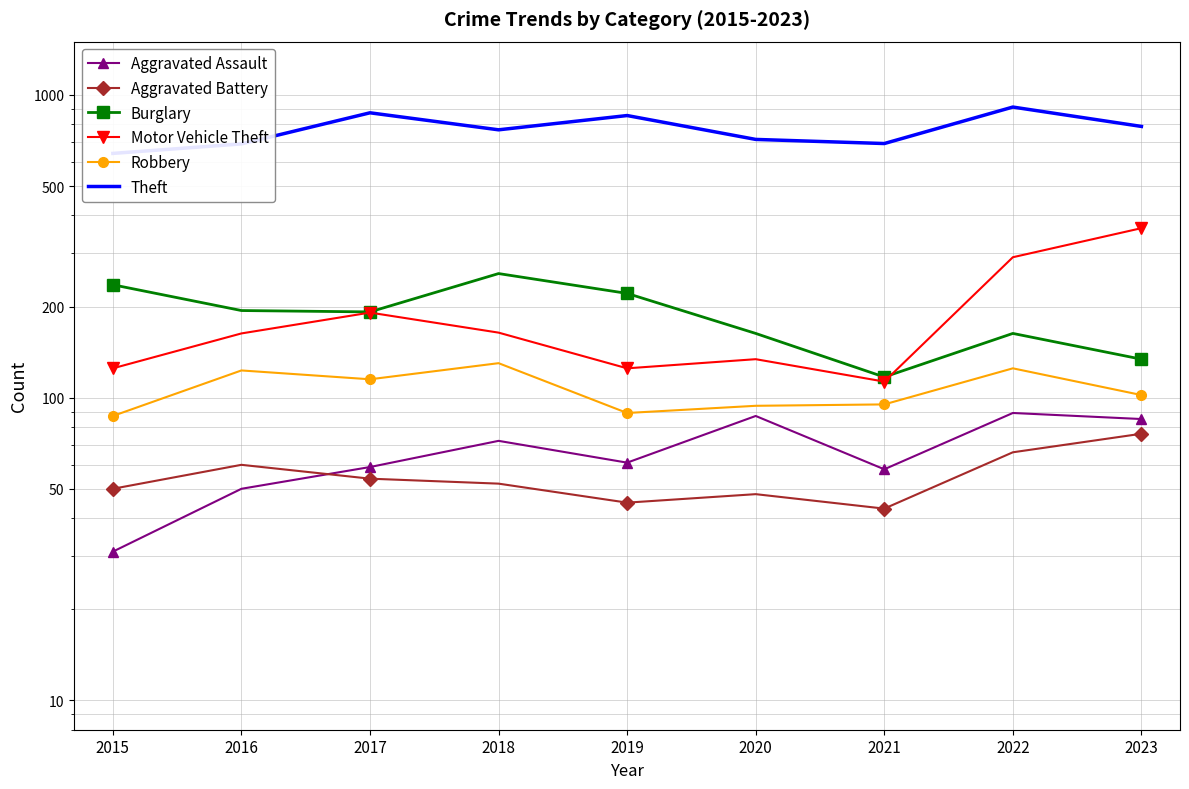

Is the value of Theft at 2018 greater than the value of Aggravated Battery at 2017?

Yes